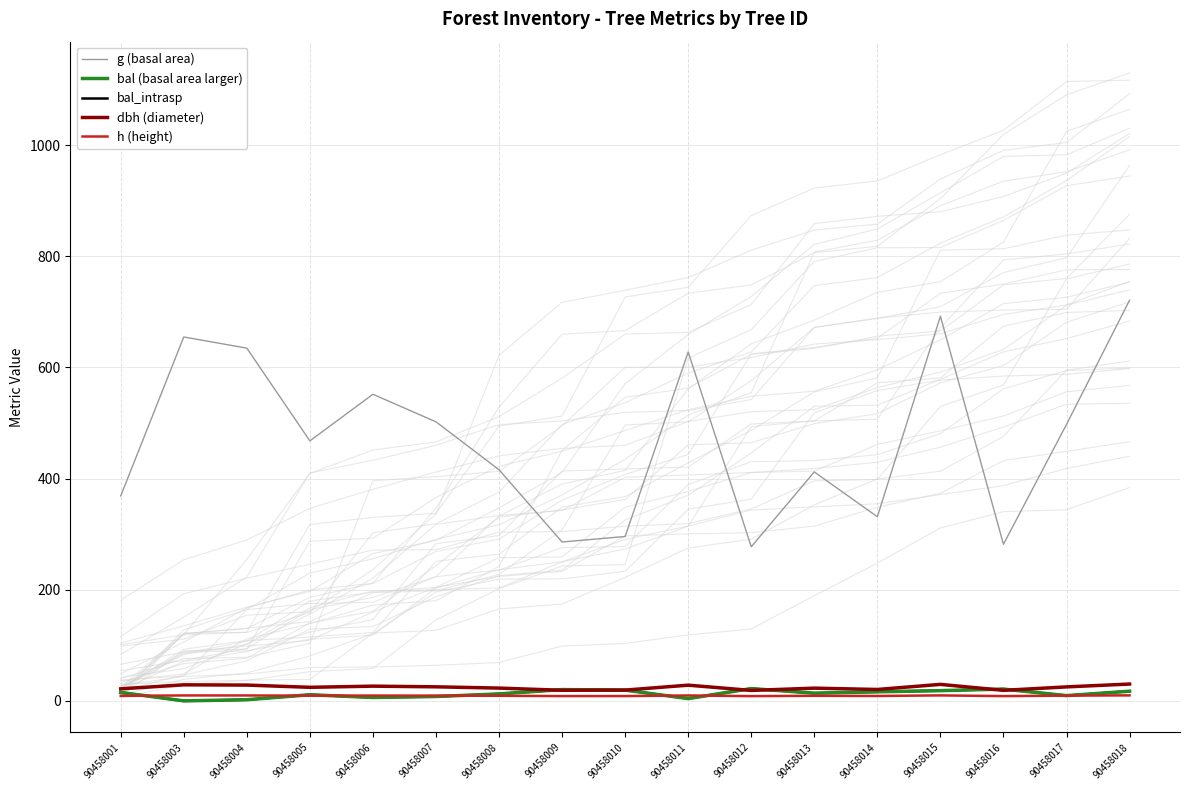

How many data points does each series have?

17